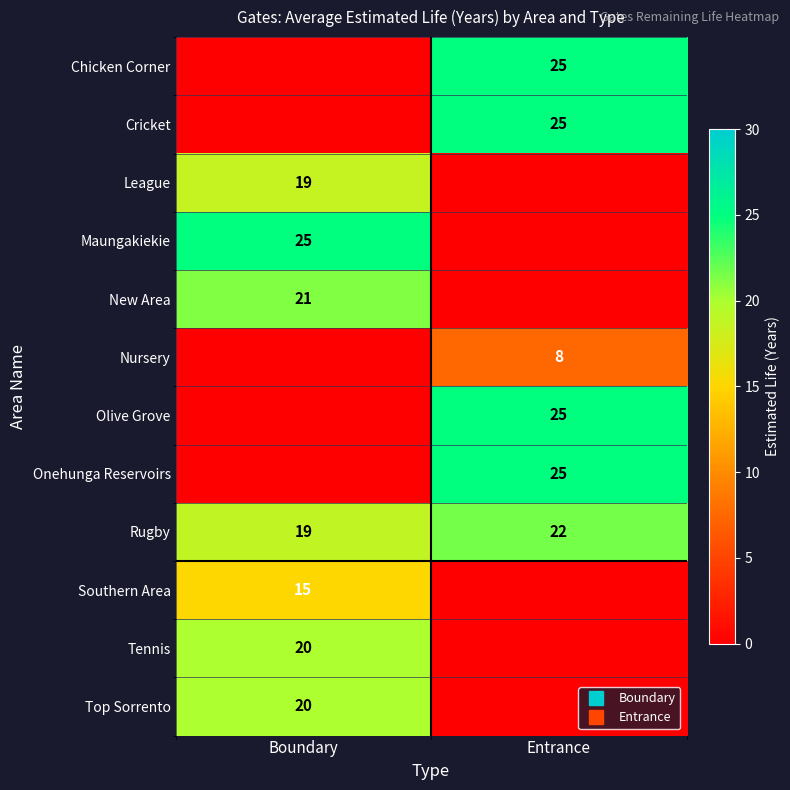

What is the total value across all series at Entrance?

129.2